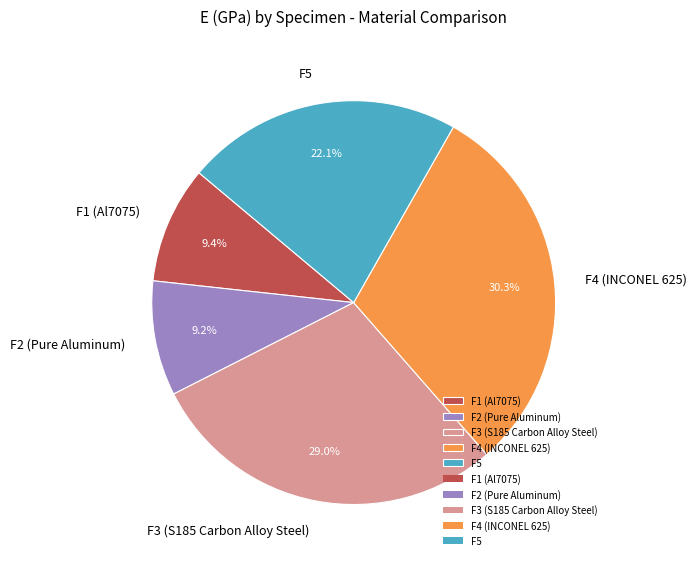

What percentage is the F5 slice, to the nearest percent?

22%